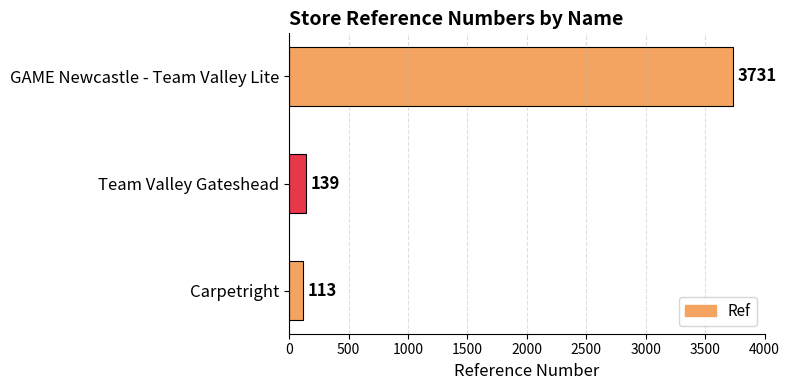

How many values are below 139?

1